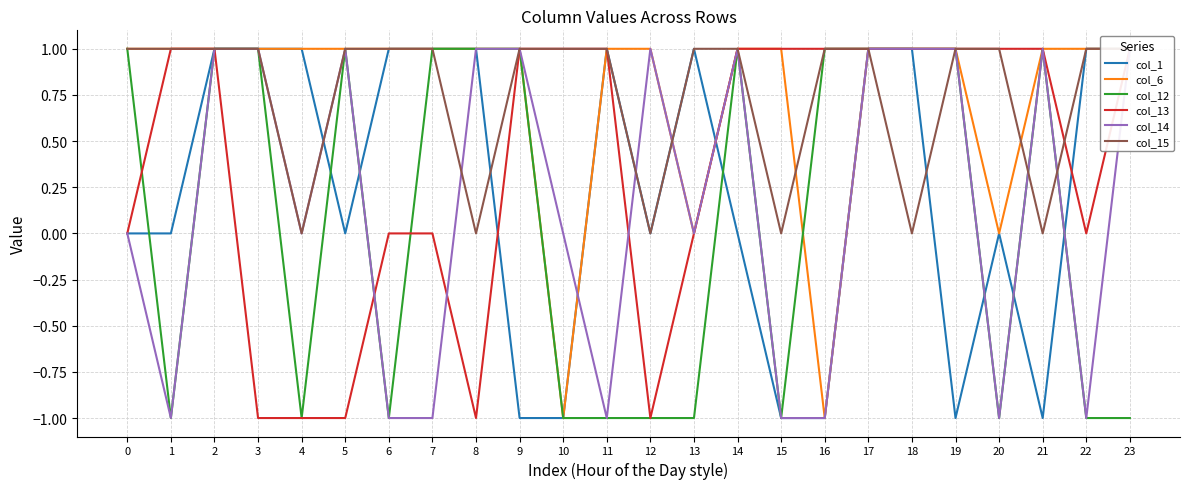

Reading right to left, transcribe all the data shown in this chart.

col_1: 23=1	22=1	21=-1	20=0	19=-1	18=1	17=1	16=-1	15=-1	14=0	13=1	12=0	11=1	10=-1	9=-1	8=1	7=1	6=1	5=0	4=1	3=1	2=1	1=0	0=0
col_6: 23=1	22=1	21=1	20=0	19=1	18=1	17=1	16=-1	15=1	14=1	13=0	12=1	11=1	10=-1	9=1	8=1	7=1	6=1	5=1	4=1	3=1	2=1	1=1	0=1
col_12: 23=-1	22=-1	21=1	20=-1	19=1	18=1	17=1	16=1	15=-1	14=1	13=-1	12=-1	11=-1	10=-1	9=1	8=1	7=1	6=-1	5=1	4=-1	3=1	2=1	1=-1	0=1
col_13: 23=1	22=0	21=1	20=1	19=1	18=1	17=1	16=1	15=1	14=1	13=0	12=-1	11=1	10=1	9=1	8=-1	7=0	6=0	5=-1	4=-1	3=-1	2=1	1=1	0=0
col_14: 23=1	22=-1	21=1	20=-1	19=1	18=1	17=1	16=-1	15=-1	14=1	13=0	12=1	11=-1	10=0	9=1	8=1	7=-1	6=-1	5=1	4=0	3=1	2=1	1=-1	0=0
col_15: 23=1	22=1	21=0	20=1	19=1	18=0	17=1	16=1	15=0	14=1	13=1	12=0	11=1	10=1	9=1	8=0	7=1	6=1	5=1	4=0	3=1	2=1	1=1	0=1